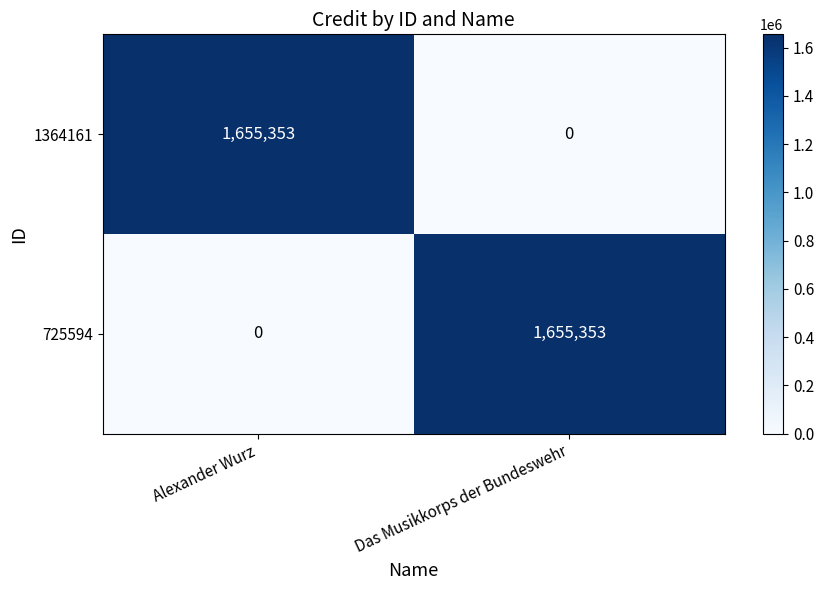

Reading right to left, list all the values displayed in this chart.

1364161: 0	1655353
725594: 1655353	0